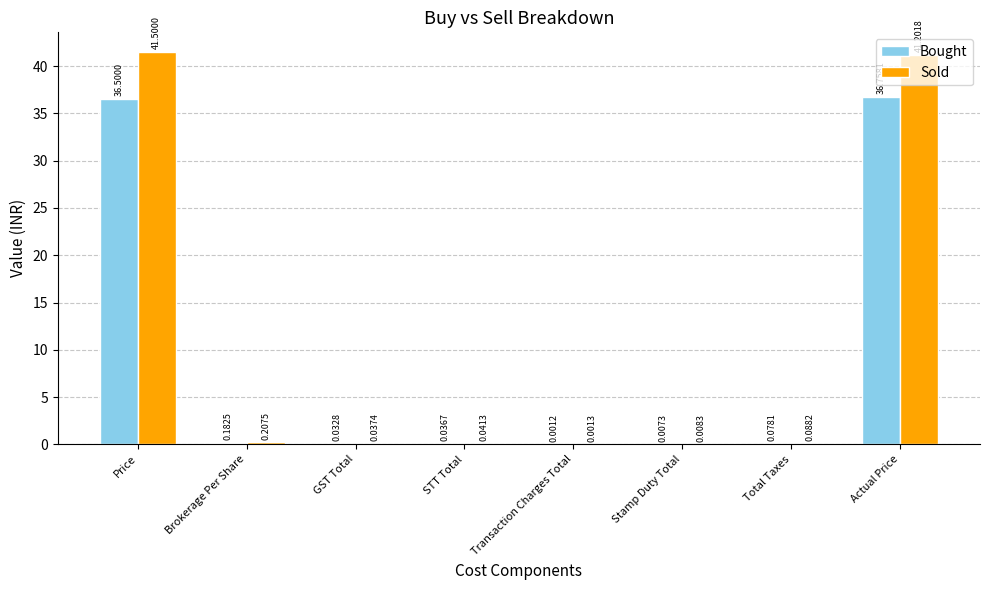

Count the number of categories in the chart.

8